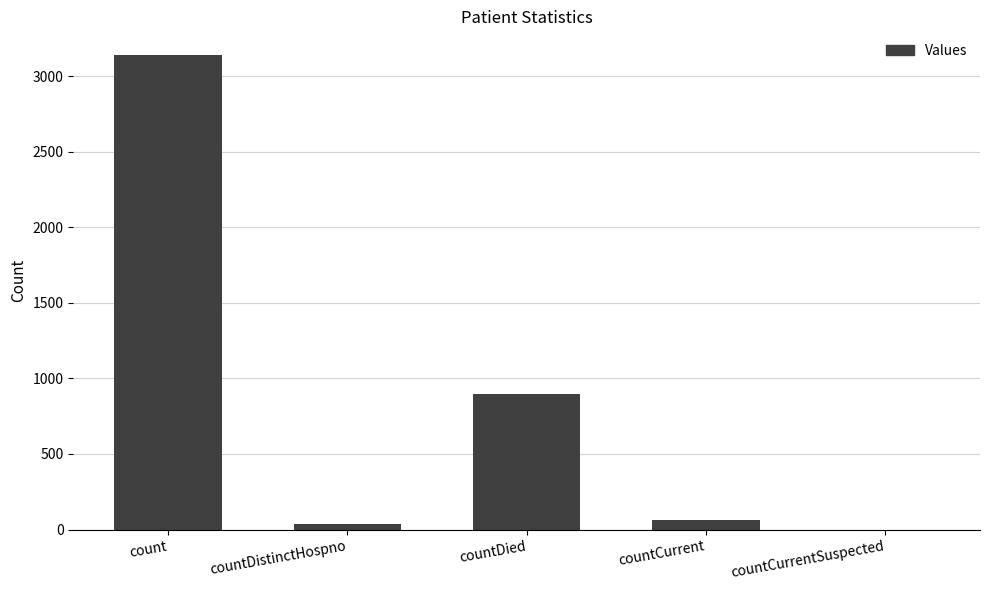

Reading left to right, extract all data points from this chart.

count=3141	countDistinctHospno=38	countDied=898	countCurrent=65	countCurrentSuspected=0